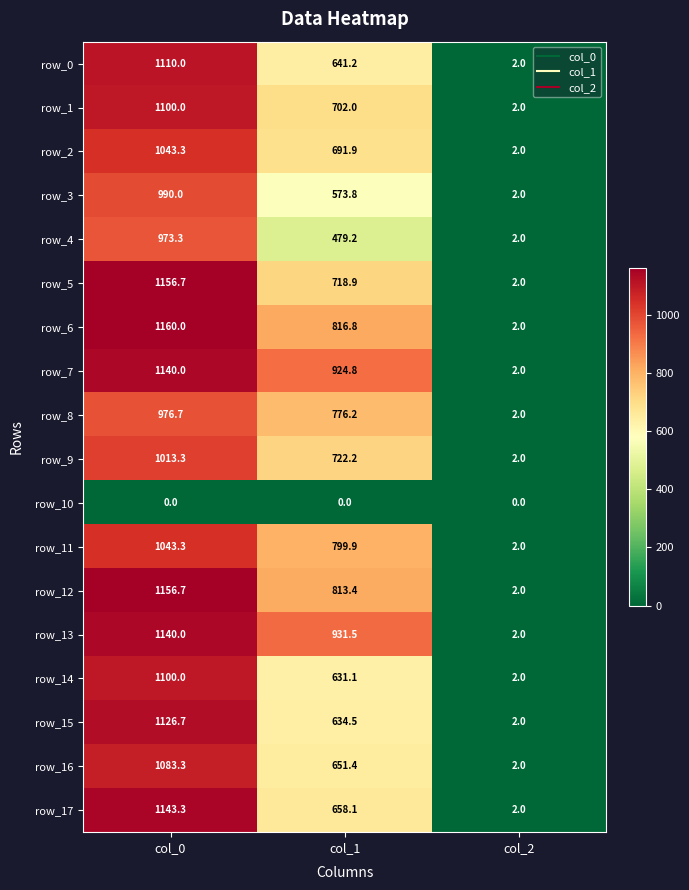

Which series has the widest spread of values?

row_6